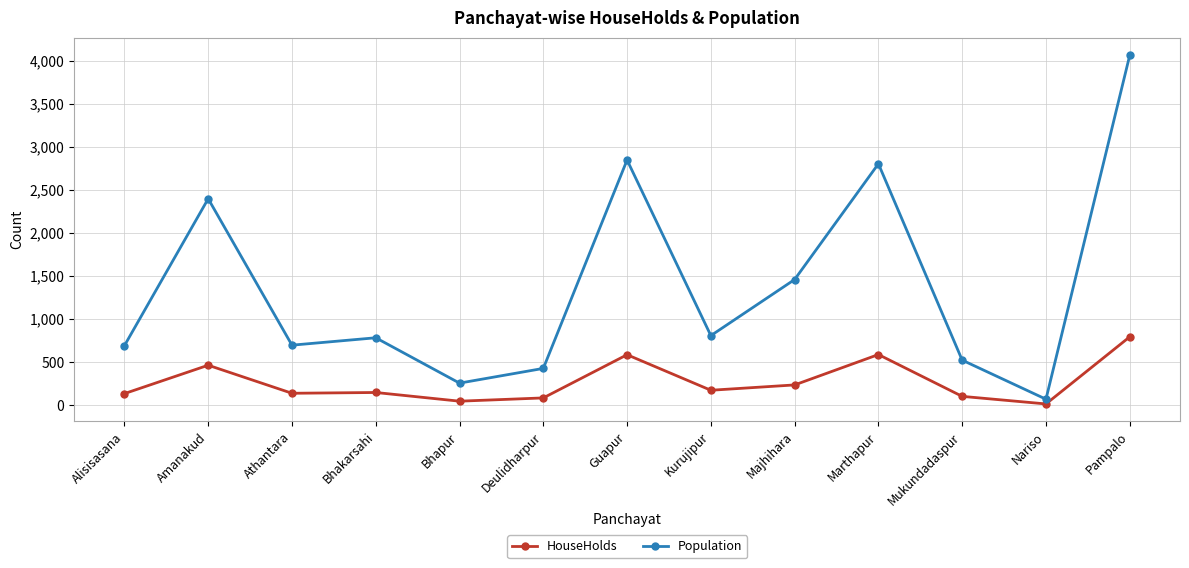

What is the difference between the highest and lowest values at Guapur?

2263